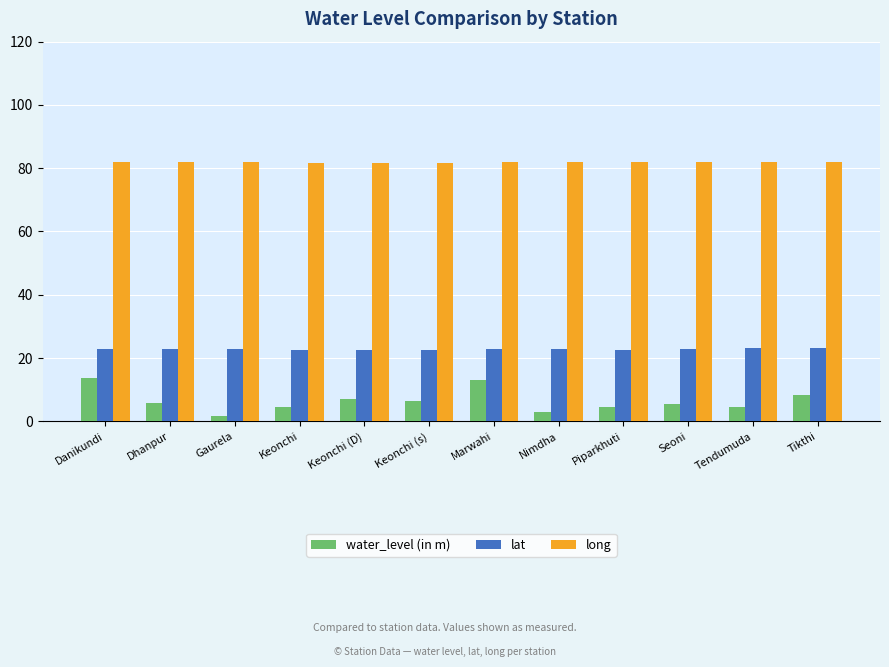

What is the smallest value displayed?

1.8